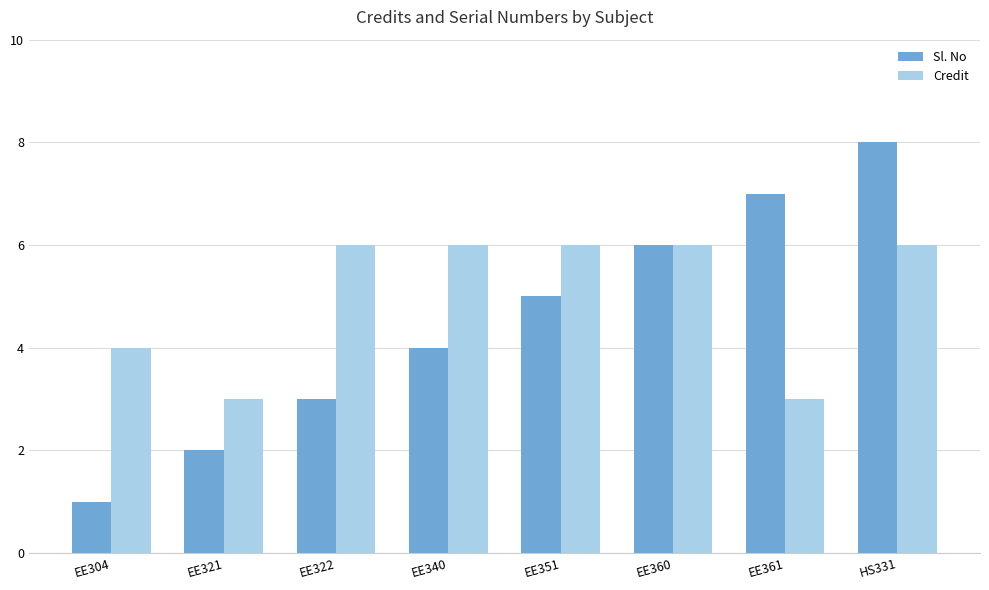

What is the label of the 2nd bar from the right?

EE361